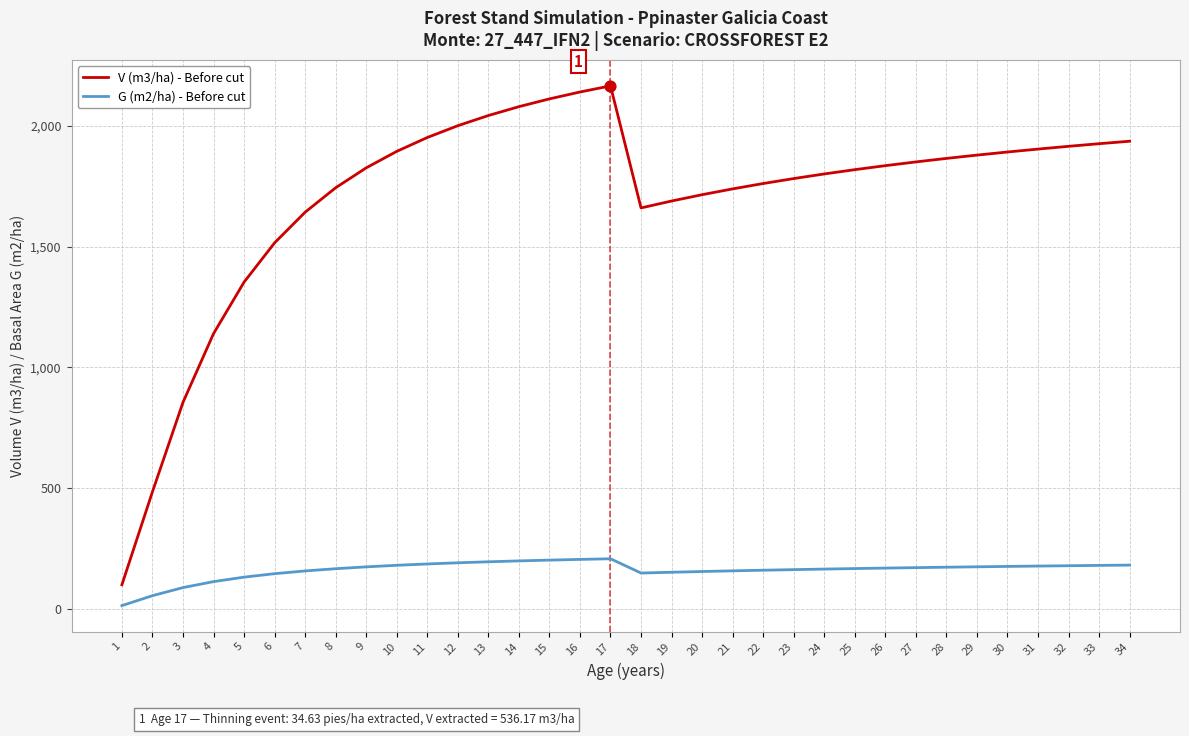

Is the value of G (m2/ha) - Before cut at 10 greater than the value of V (m3/ha) - Before cut at 4?

No